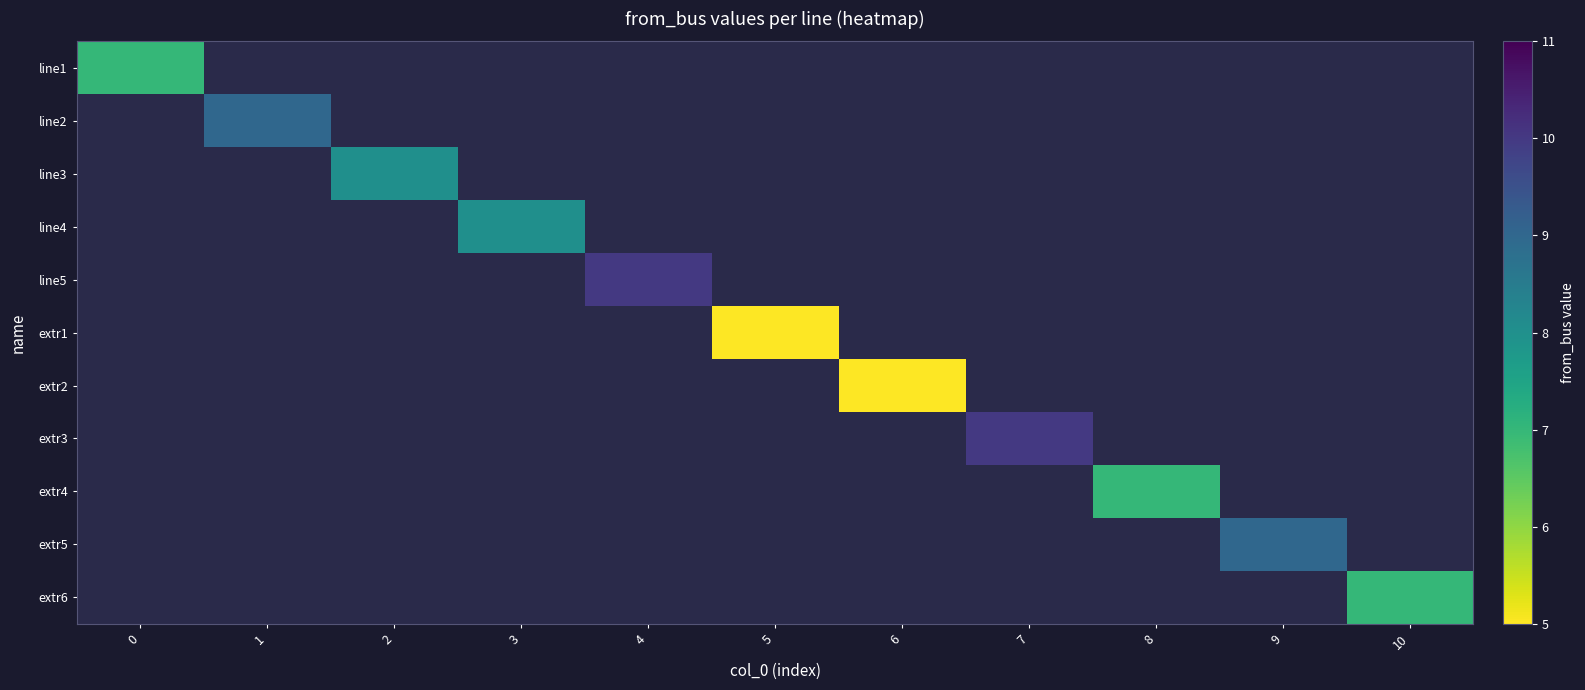

What is the maximum value shown in the chart?

10.0